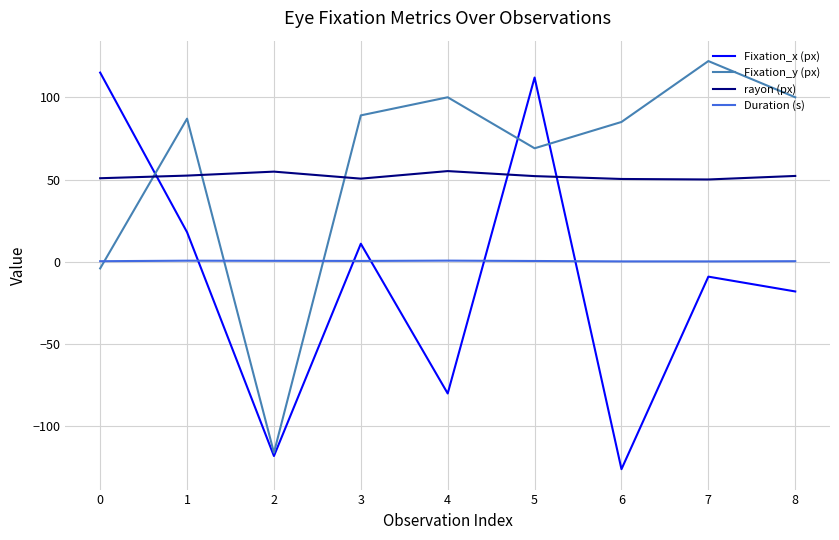

True or false: Fixation_y (px) and Duration (s) cross at least once.

True